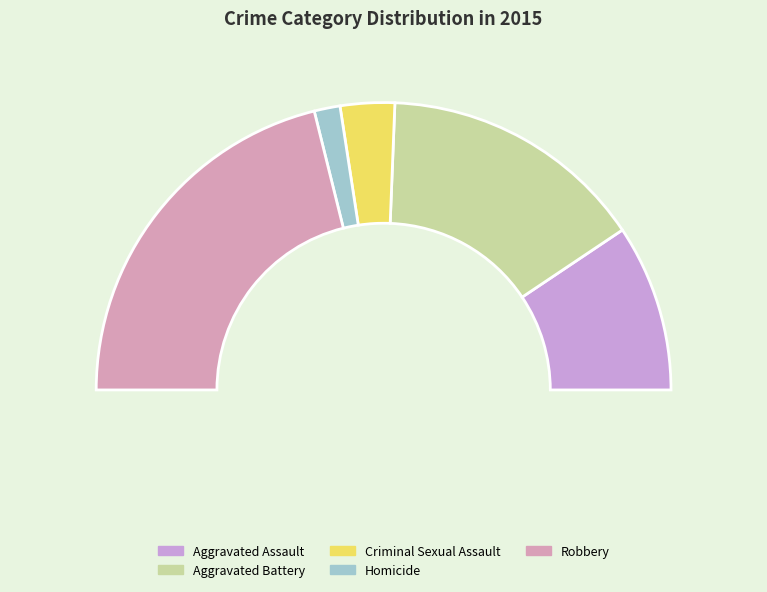

Does Aggravated Battery account for over 50% of the chart?

No